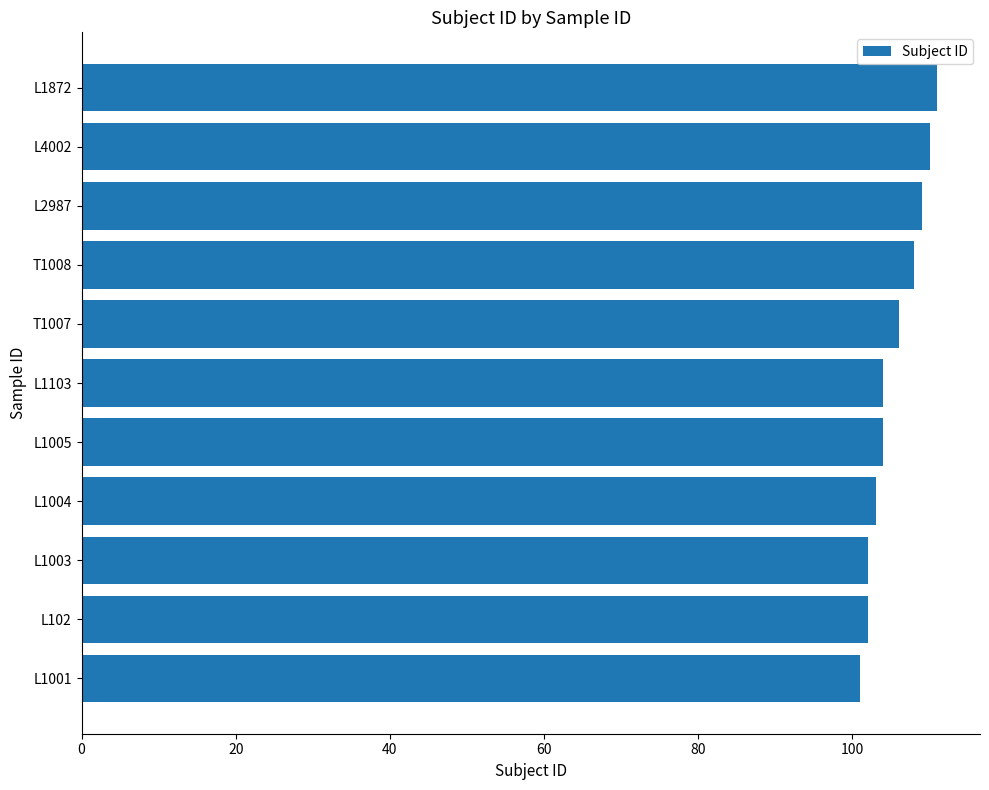

What is the minimum value shown in the chart?

101